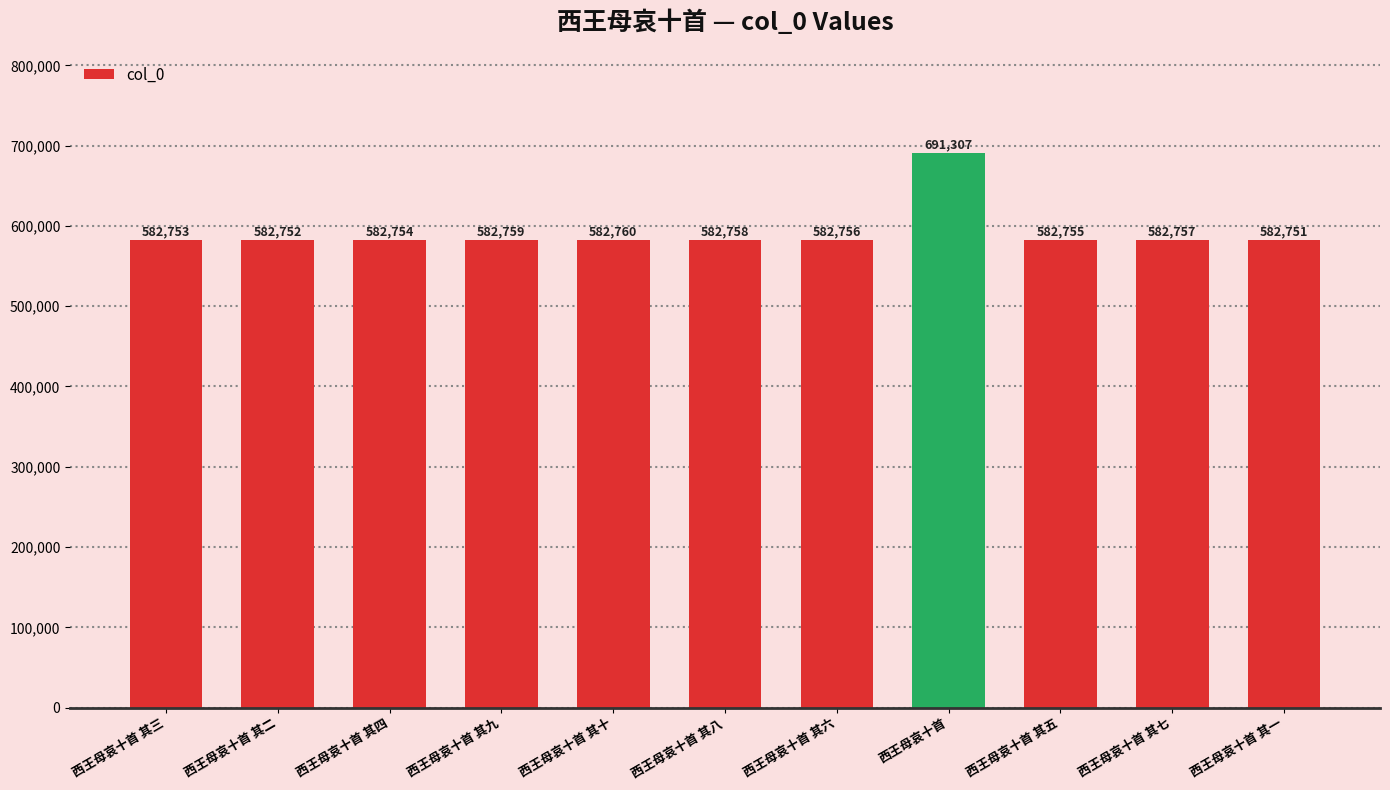

Rank the categories by value from lowest to highest.

西王母哀十首 其一, 西王母哀十首 其二, 西王母哀十首 其三, 西王母哀十首 其四, 西王母哀十首 其五, 西王母哀十首 其六, 西王母哀十首 其七, 西王母哀十首 其八, 西王母哀十首 其九, 西王母哀十首 其十, 西王母哀十首